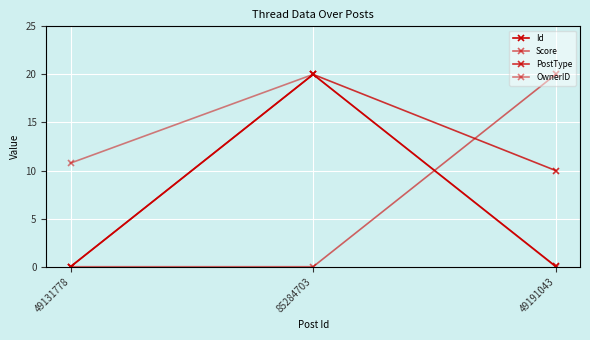

Is this an area chart (filled region under the line)?

No